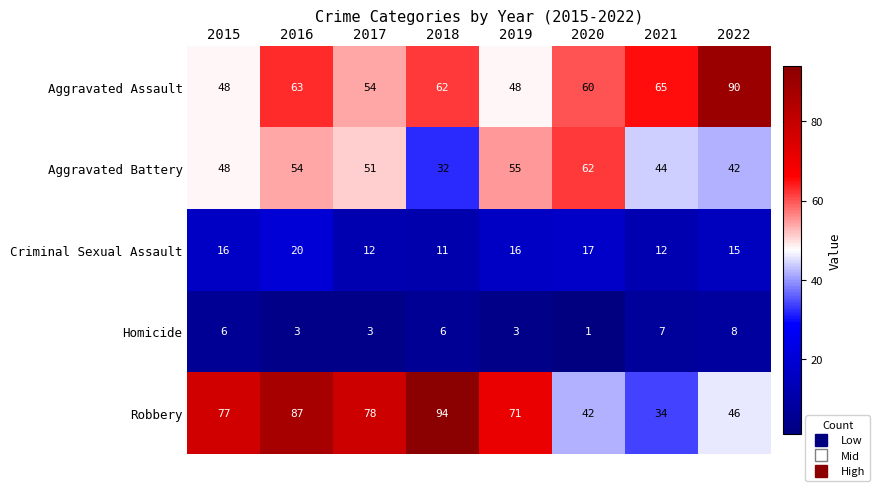

Is the value of Robbery at 2015 greater than the value of Aggravated Assault at 2022?

No